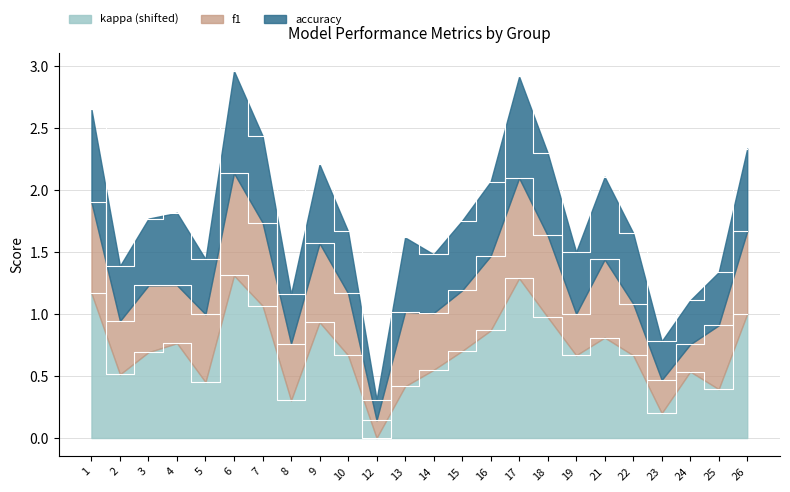

At which label is accuracy closest to 1?

24